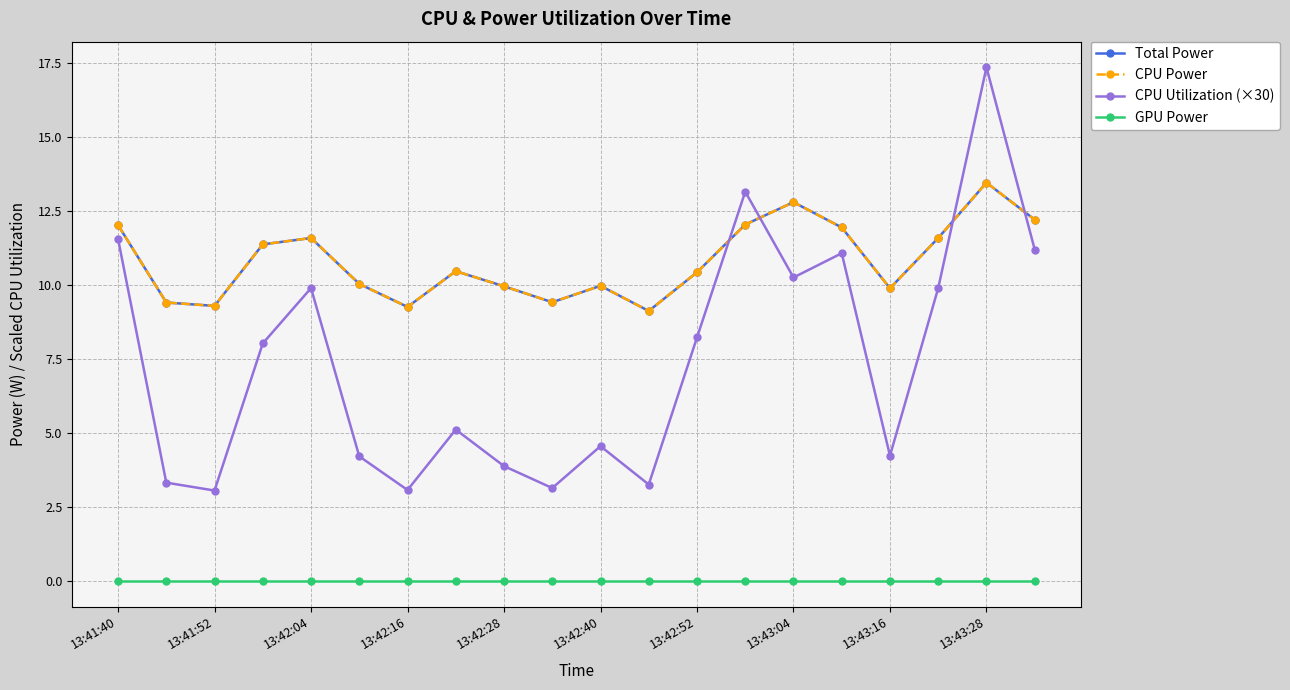

Is this an area chart (filled region under the line)?

No